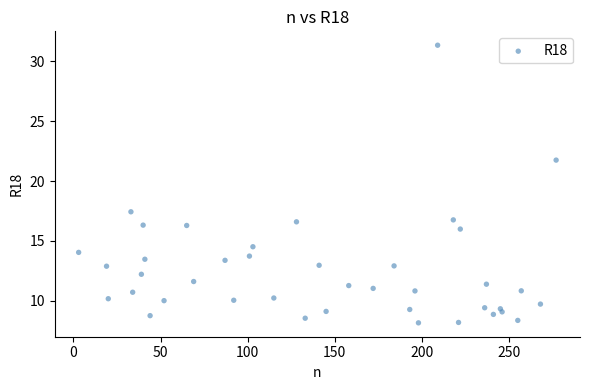

What Y value in the scatter plot is closest to 19?

17.4